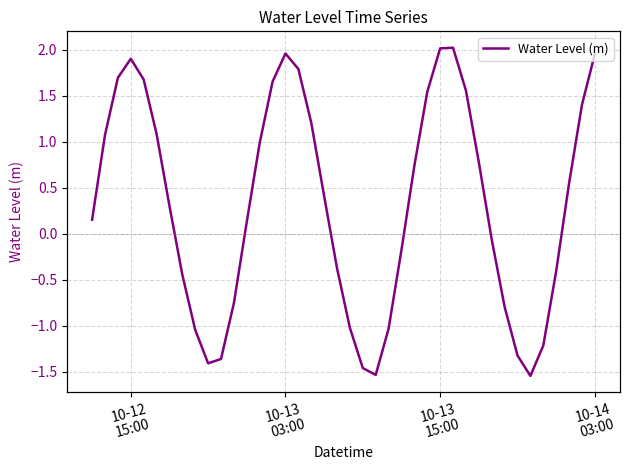

How many values exceed 0?

23